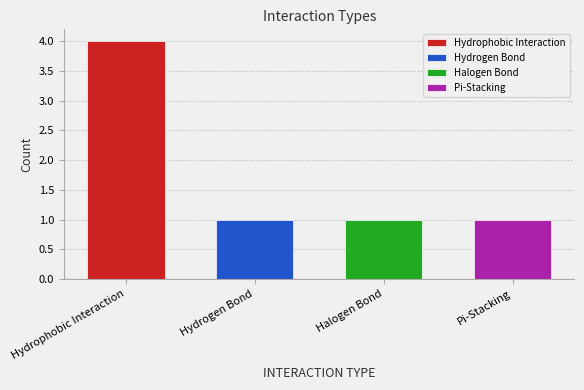

Where is the data nearest to the value 2?

Hydrogen Bond